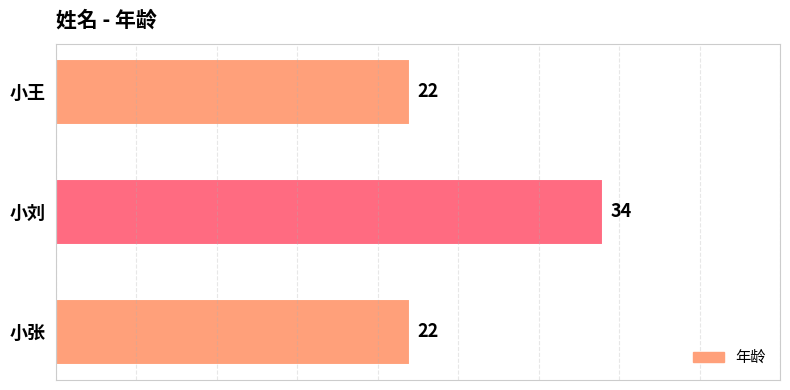

What is the minimum value shown in the chart?

22